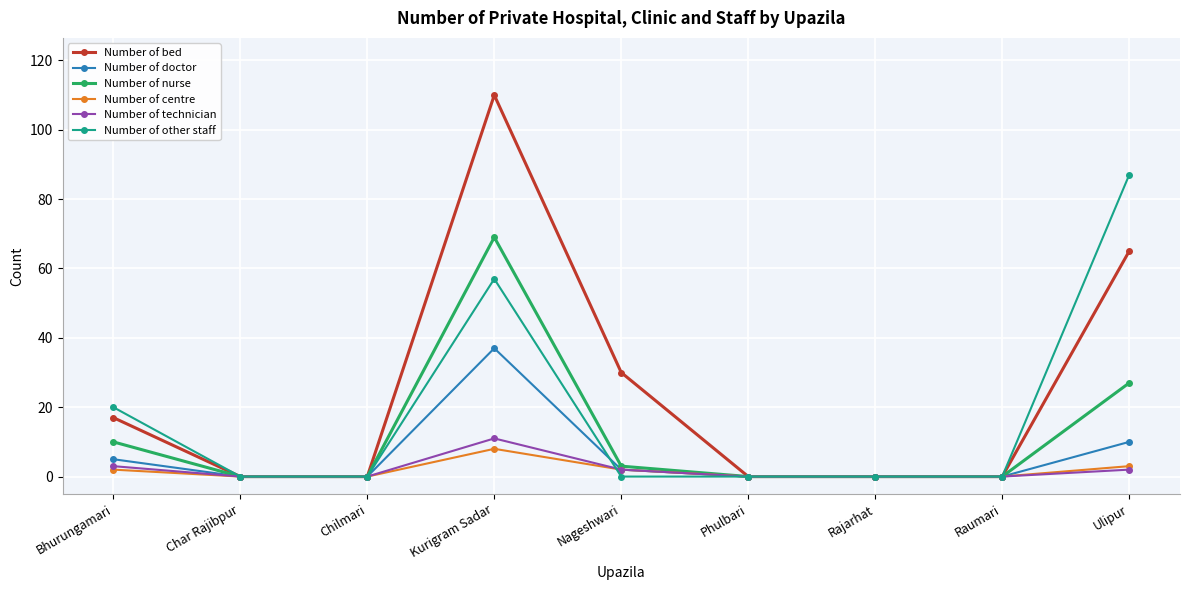

What is the total value across all series at Bhurungamari?

57